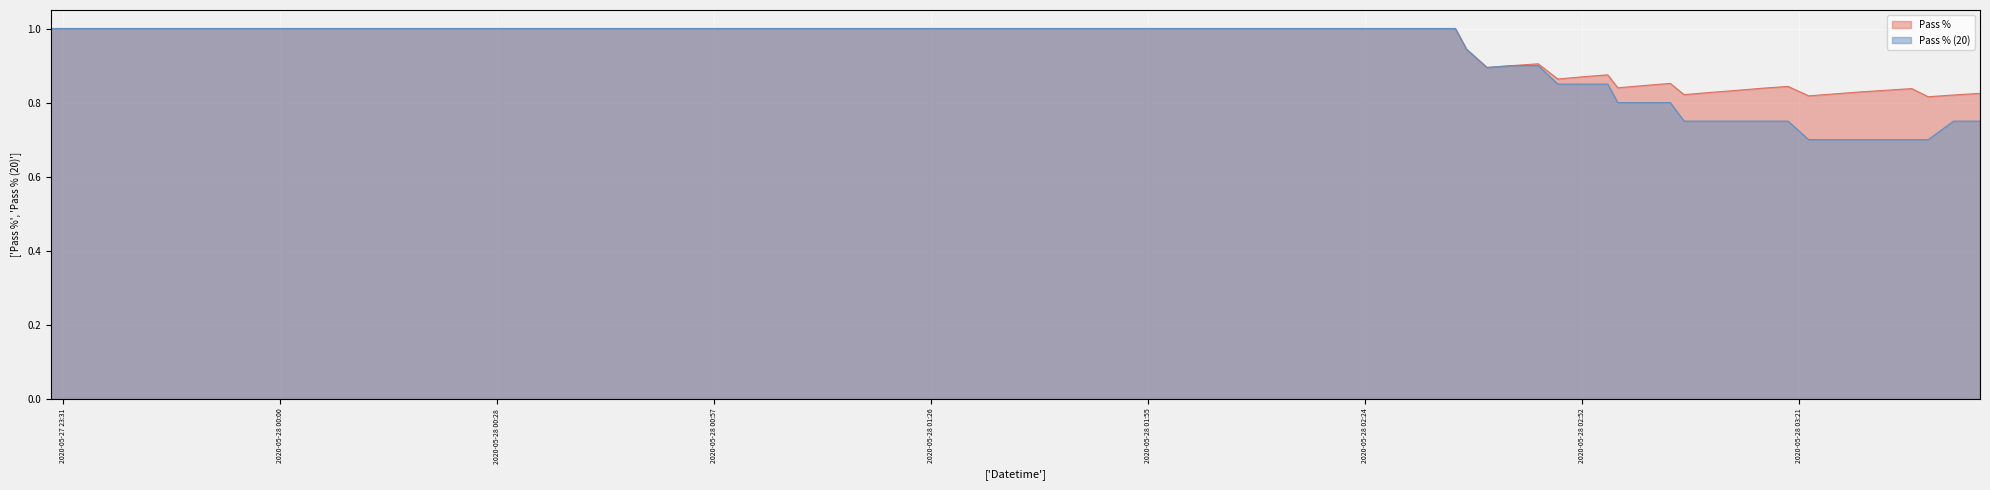

Which series has the largest range (max minus min)?

Pass % (20)